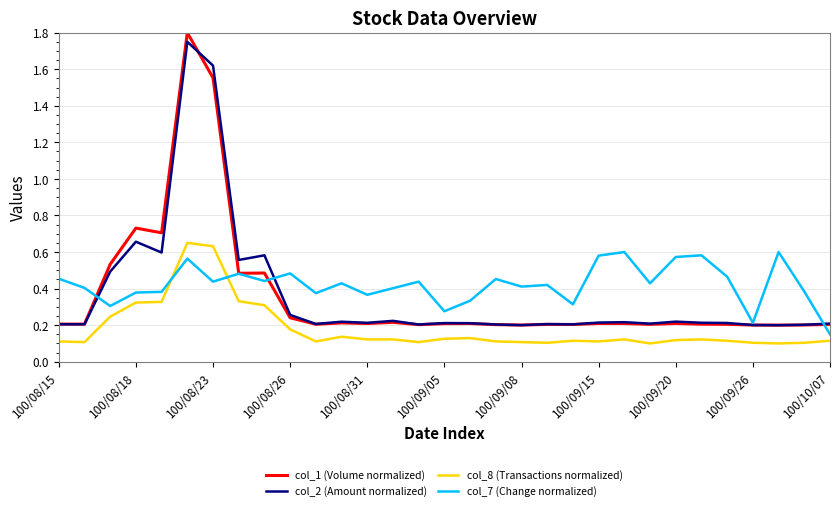

True or false: col_1 (Volume normalized) and col_8 (Transactions normalized) cross at least once.

False